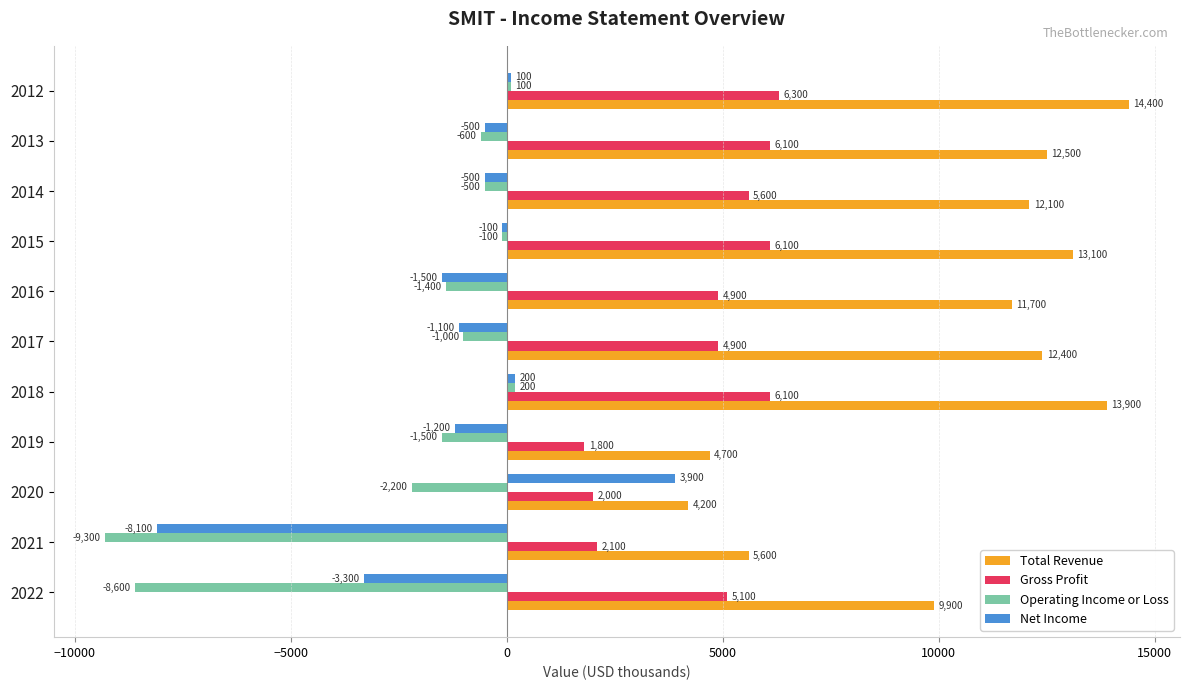

How many values in Net Income are above zero?

3